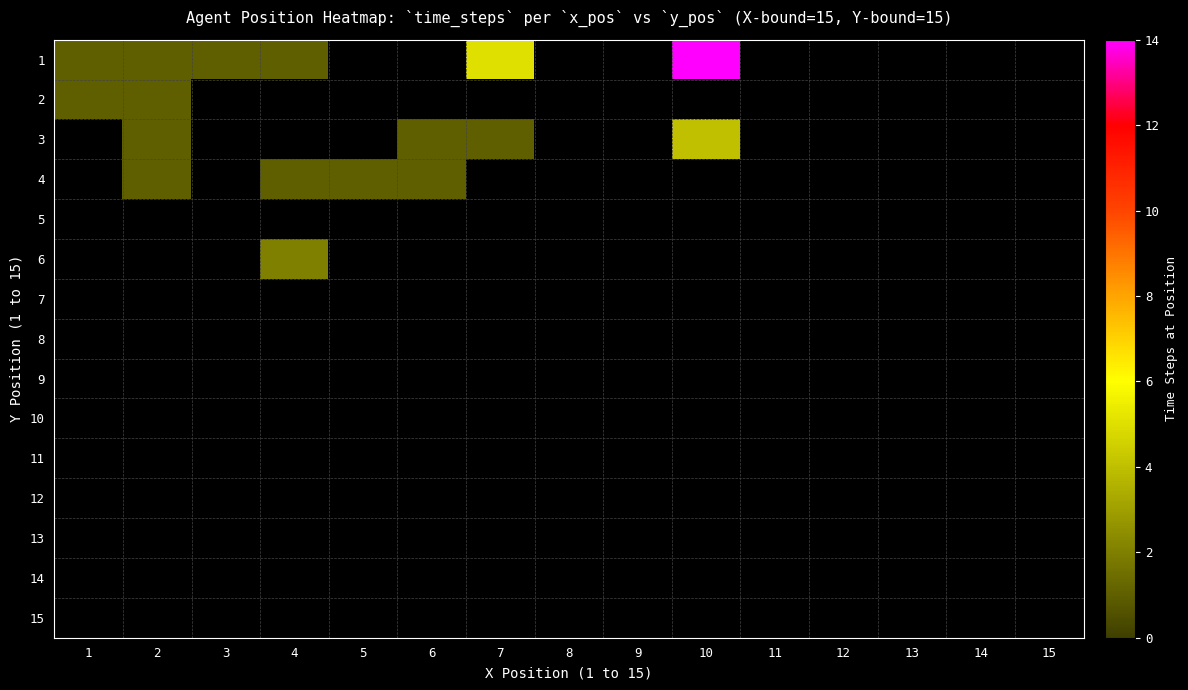

At how many categories does at least one series exceed 13?

1